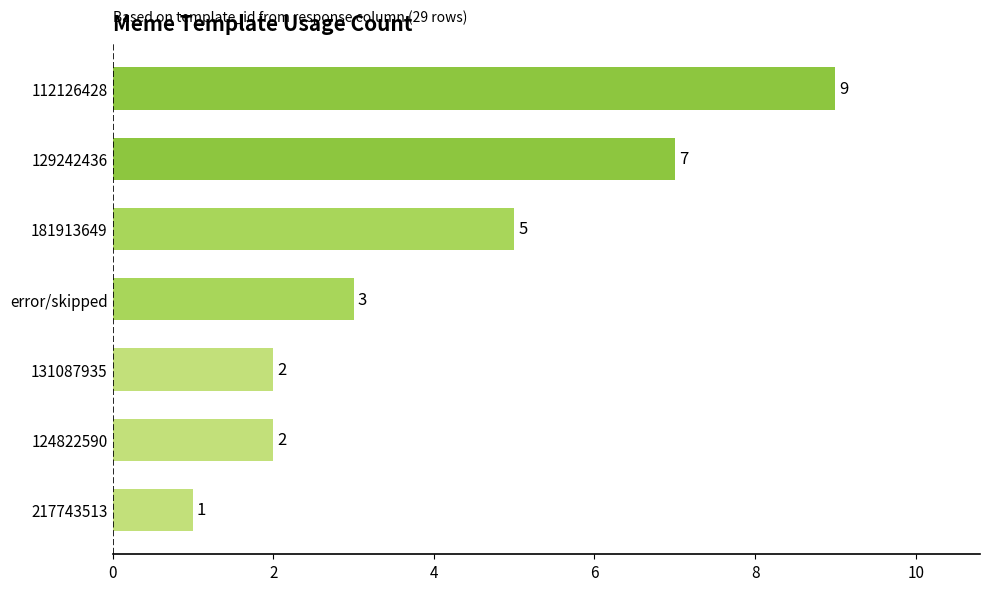

Which has a higher value, 131087935 or 217743513?

131087935